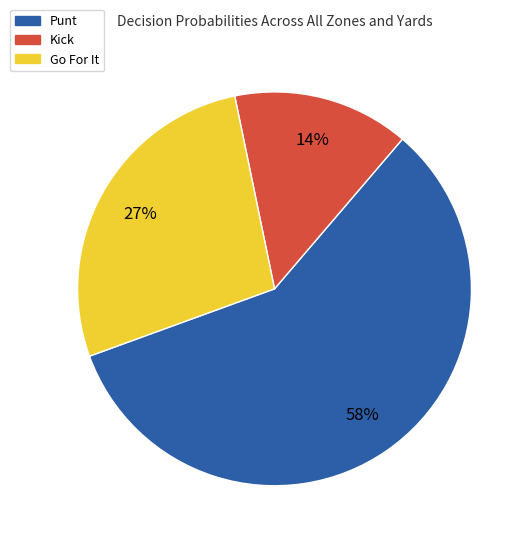

Which slice is the largest?

Punt